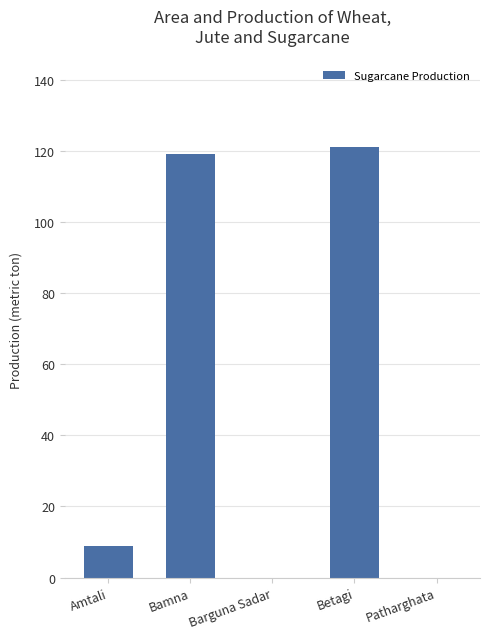

At which category does the chart reach its peak across all series?

Betagi